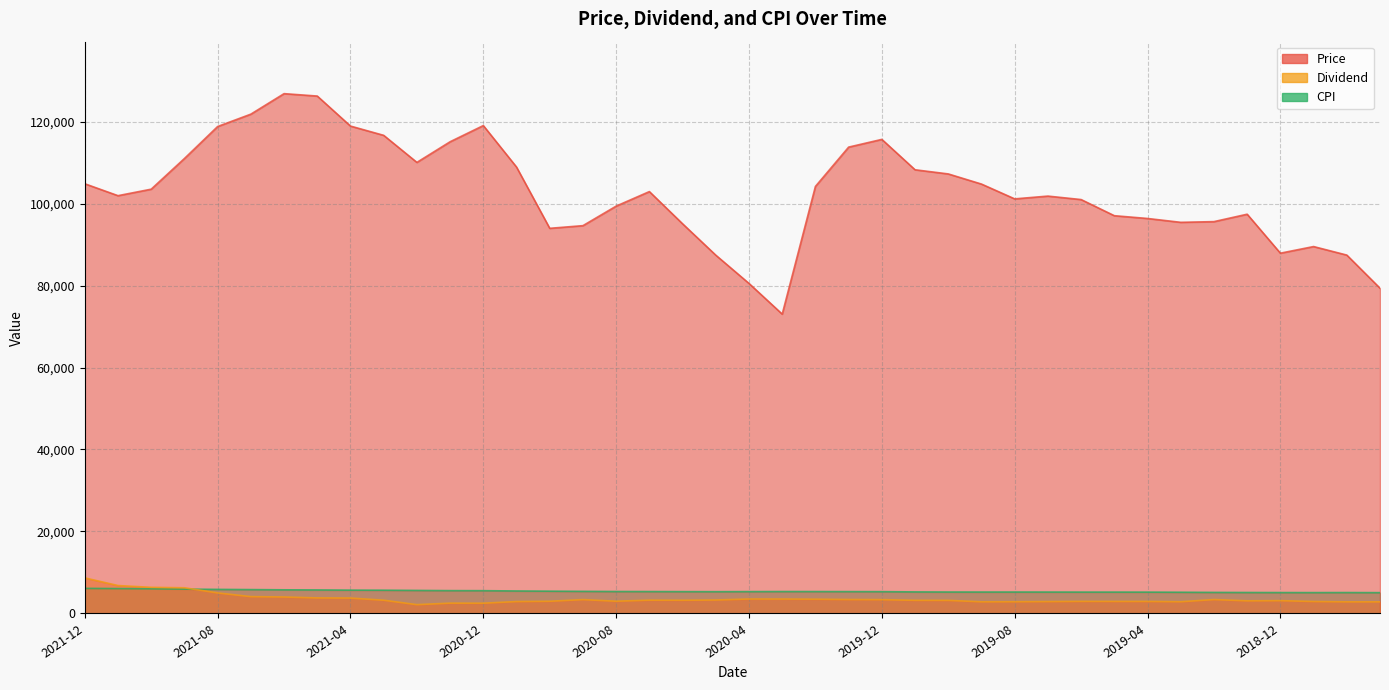

Where does the Price series first go above 102912?

2021-12